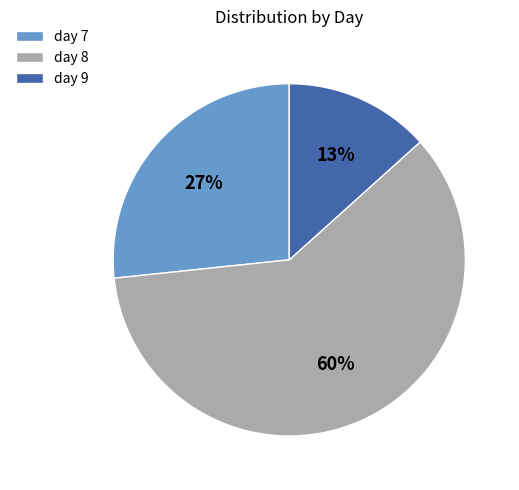

Rank the categories by value from highest to lowest.

day 8, day 7, day 9